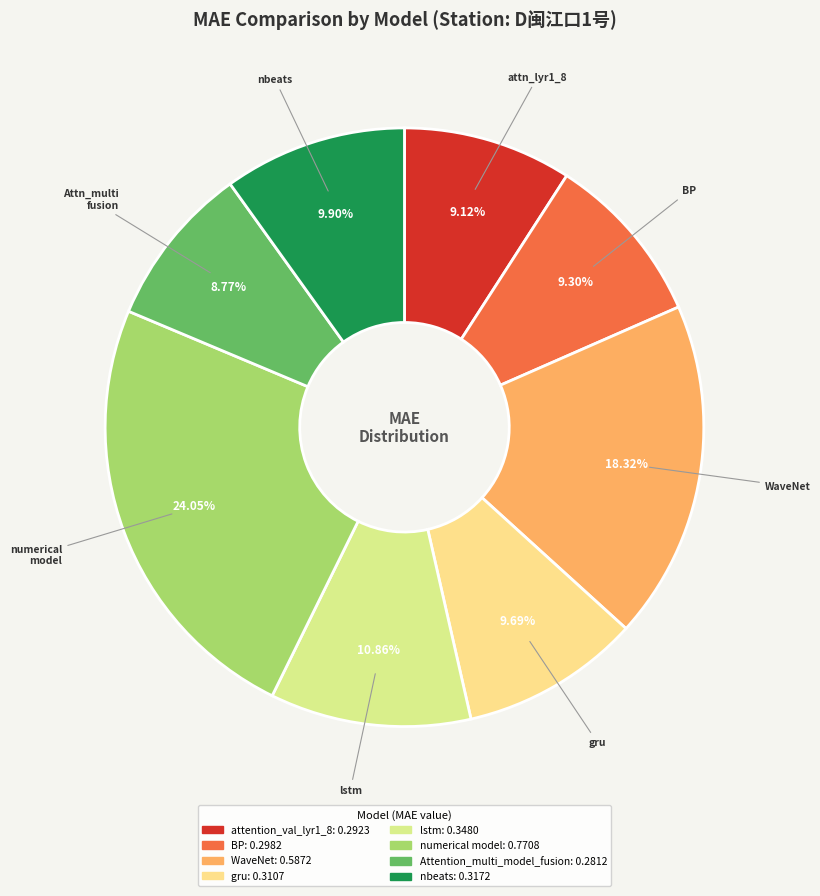

Between lstm and gru, which is larger?

lstm